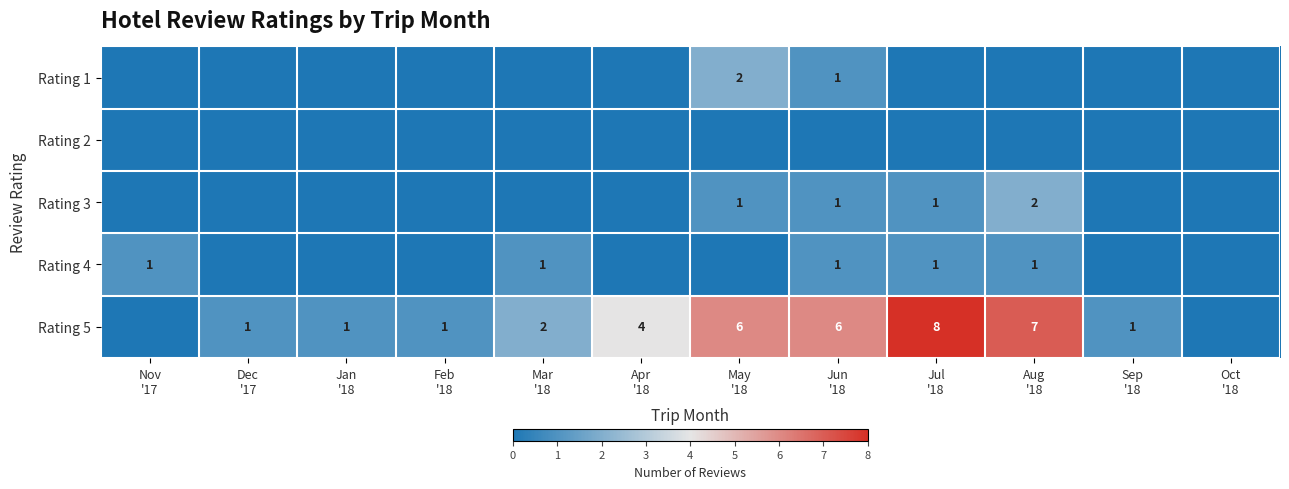

At how many categories does at least one series exceed 0?

11